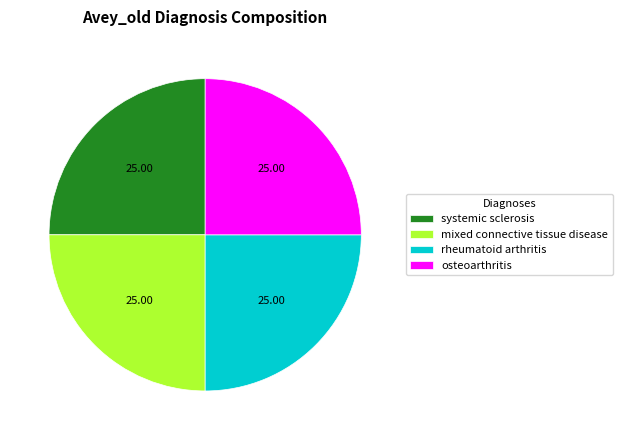

The rheumatoid arthritis slice represents 11% of the pie. True or false?

False